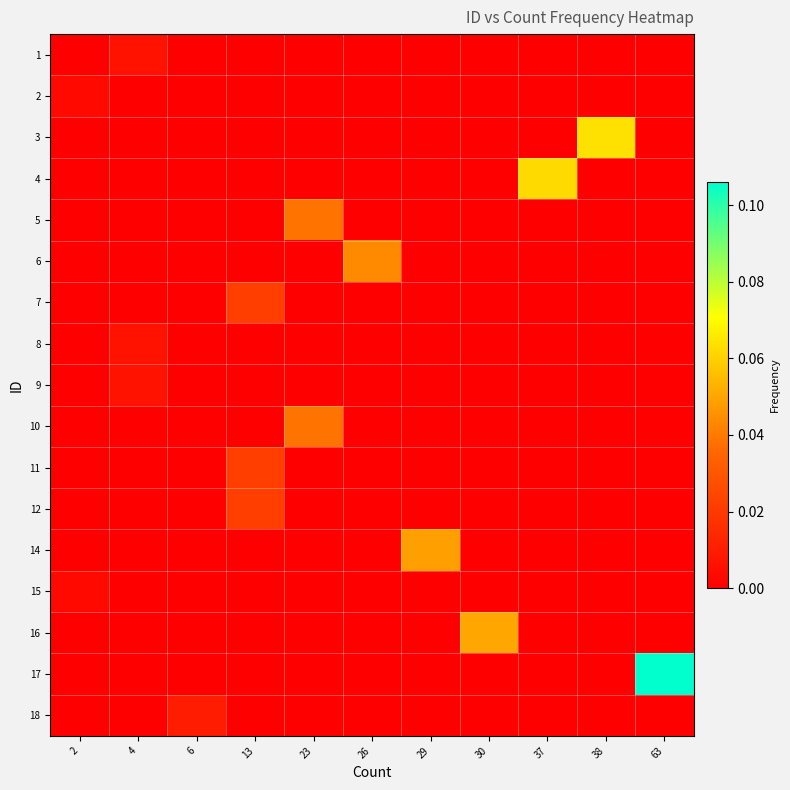

How many distinct data groups are displayed?

17